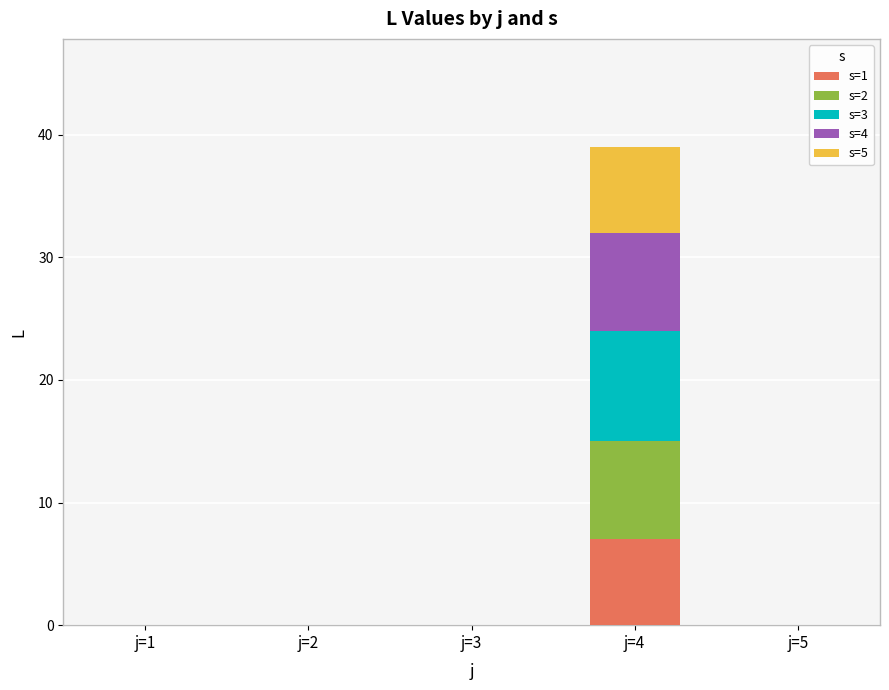

What is the highest value of the s=1 series?

7